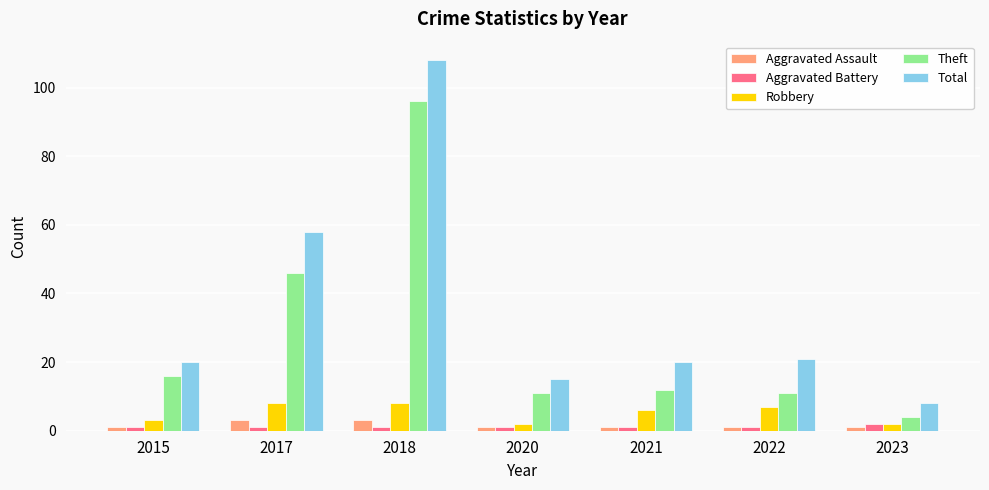

List the series in order of their peak value, highest first.

Total, Theft, Robbery, Aggravated Assault, Aggravated Battery